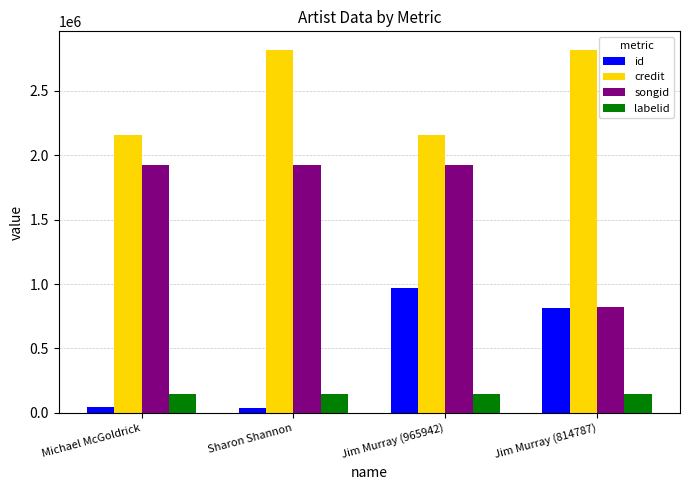

Which series has the largest range (max minus min)?

songid